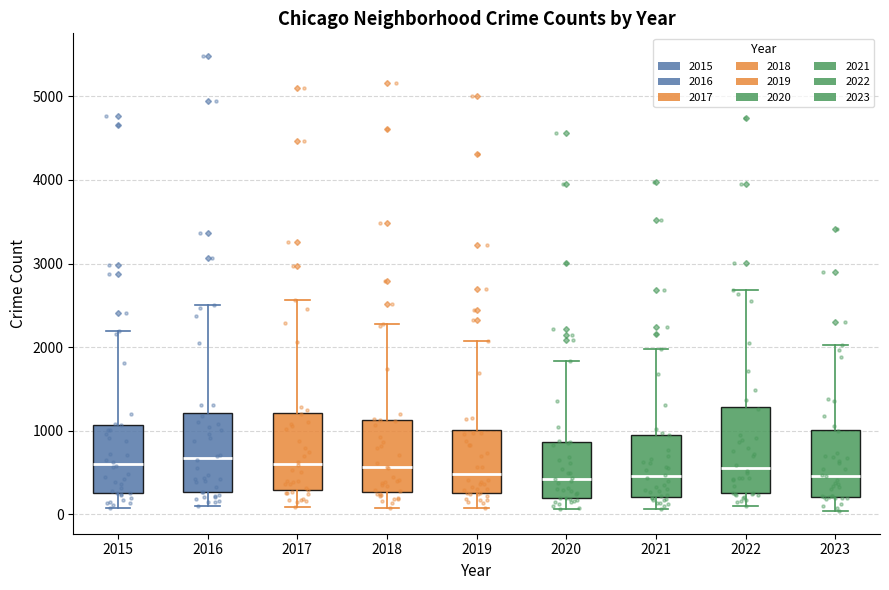

Where does the lower whisker of the box at x = 2023 end on the y-axis? The values are not printed on the chart, so give them approximately, as read against the axis.

0